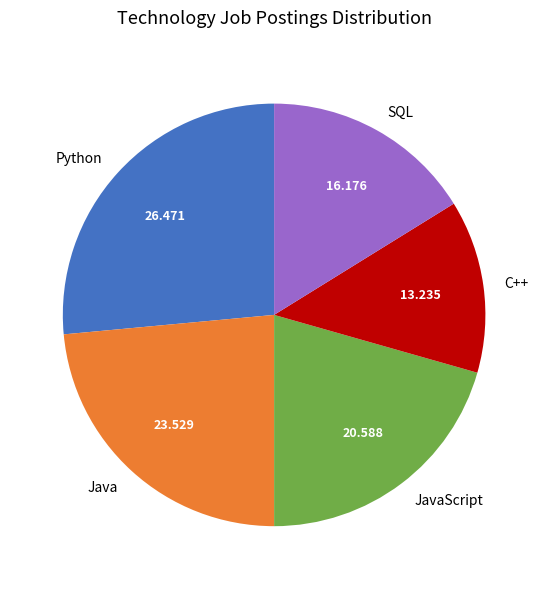

True or false: Python accounts for 18% of the total.

False